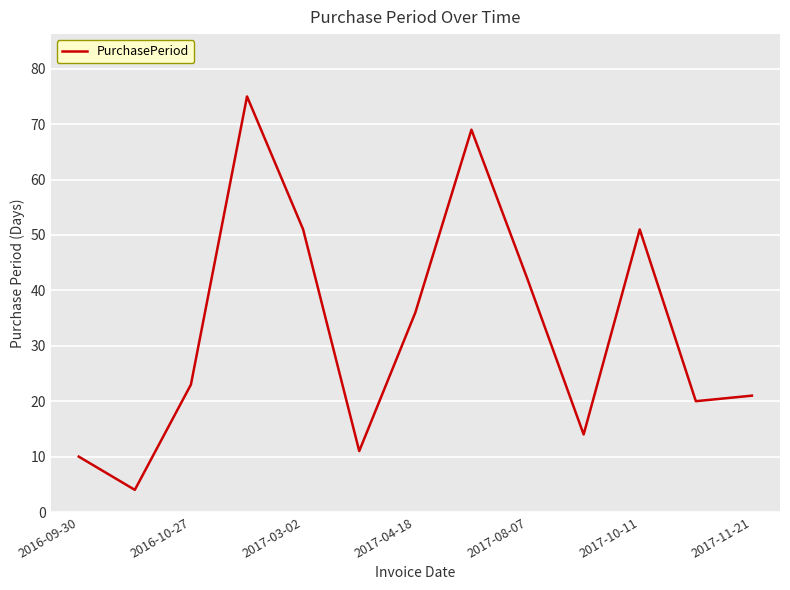

What is the minimum value shown in the chart?

4